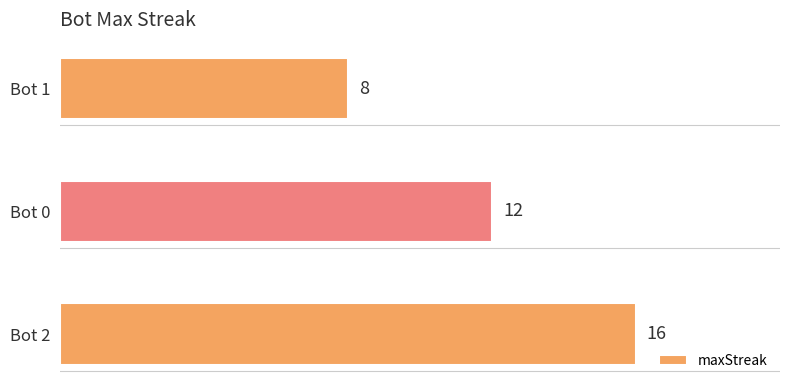

Which has a higher value, Bot 1 or Bot 0?

Bot 0